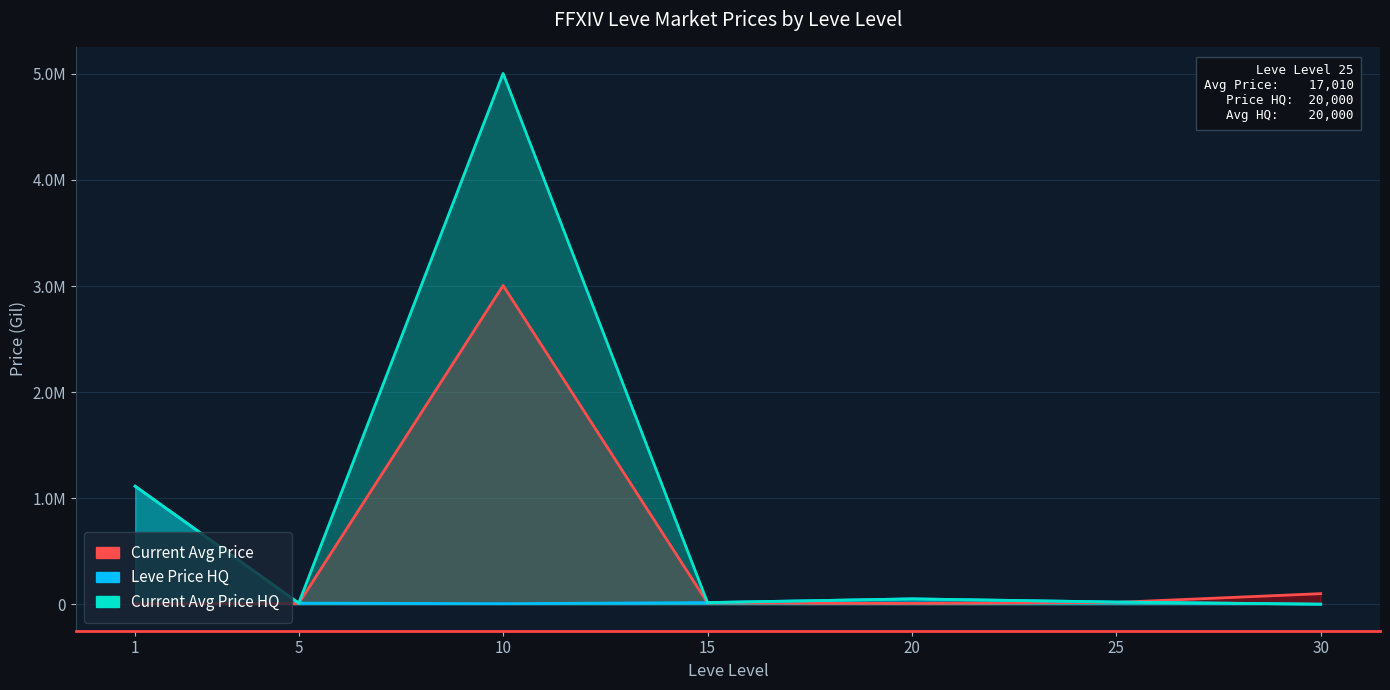

What is the total value across all series at 30?

99220.0